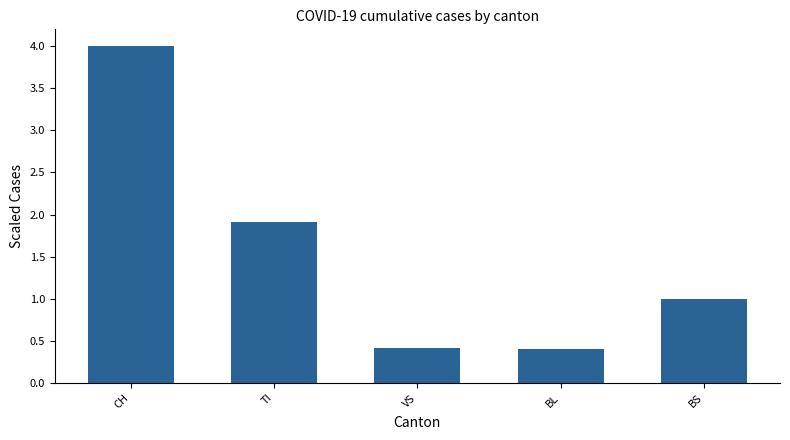

Where is the data nearest to the value 2?

TI